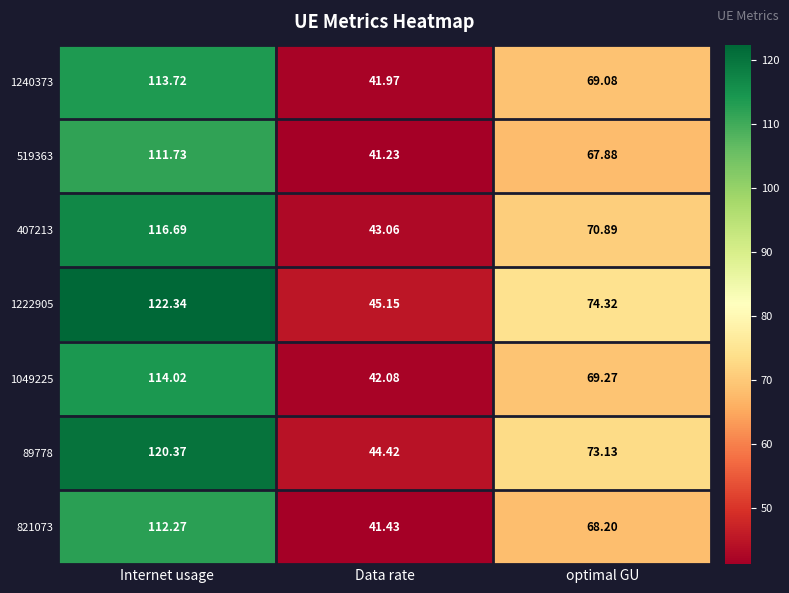

What is the minimum value shown in the chart?

41.2